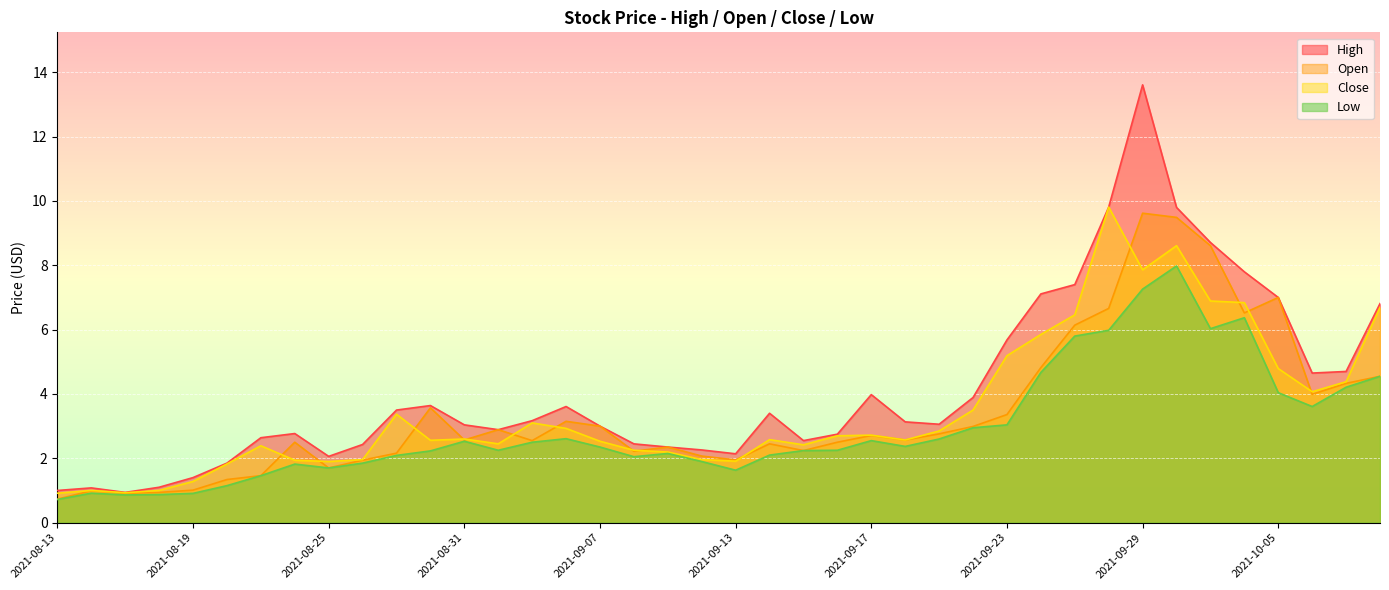

What is the minimum value shown in the chart?

0.7